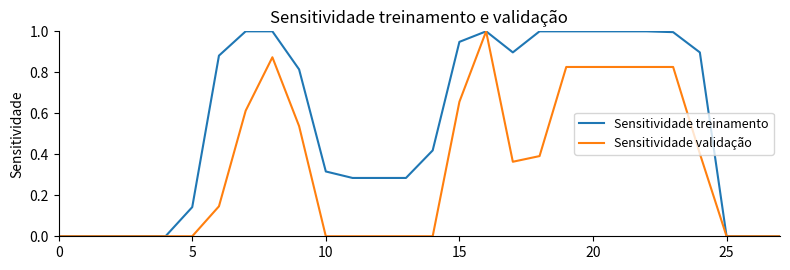

What is the maximum value shown in the chart?

1.0